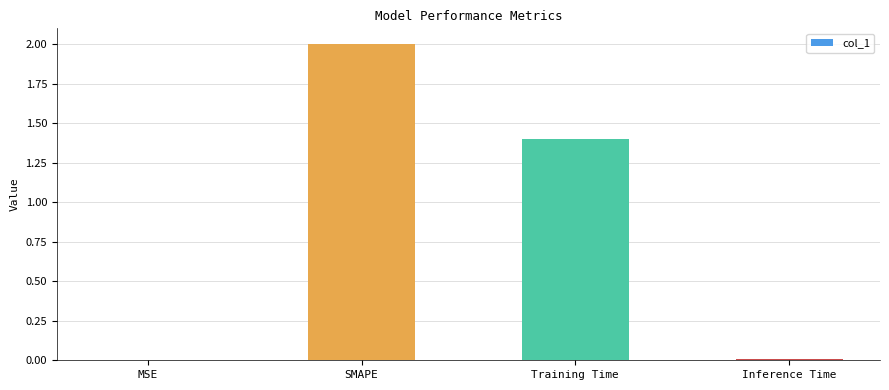

What is the ratio of the value at Training Time to the value at SMAPE?

0.7